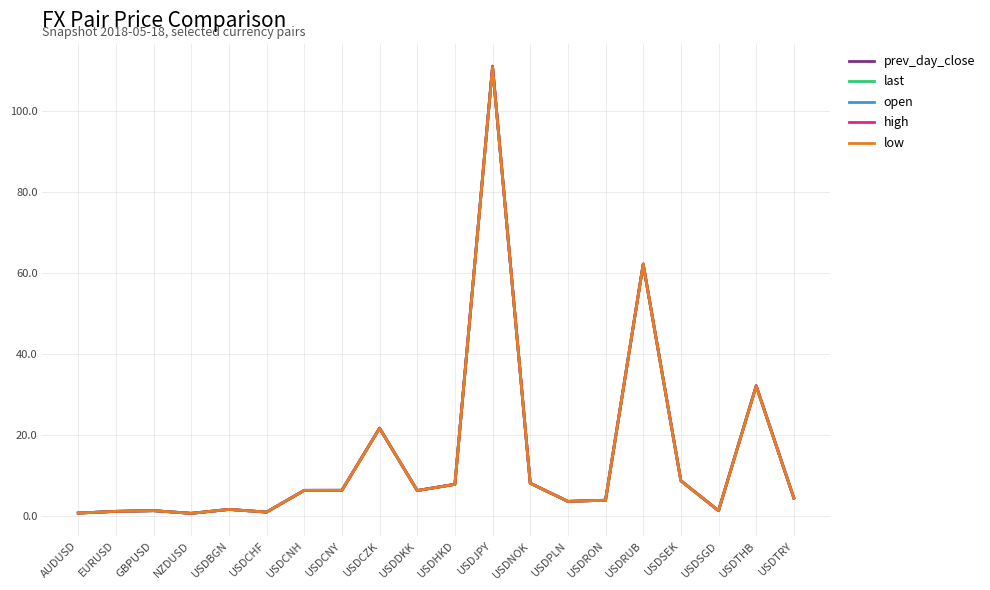

After their last crossing, which series has the higher values: low or last?

low